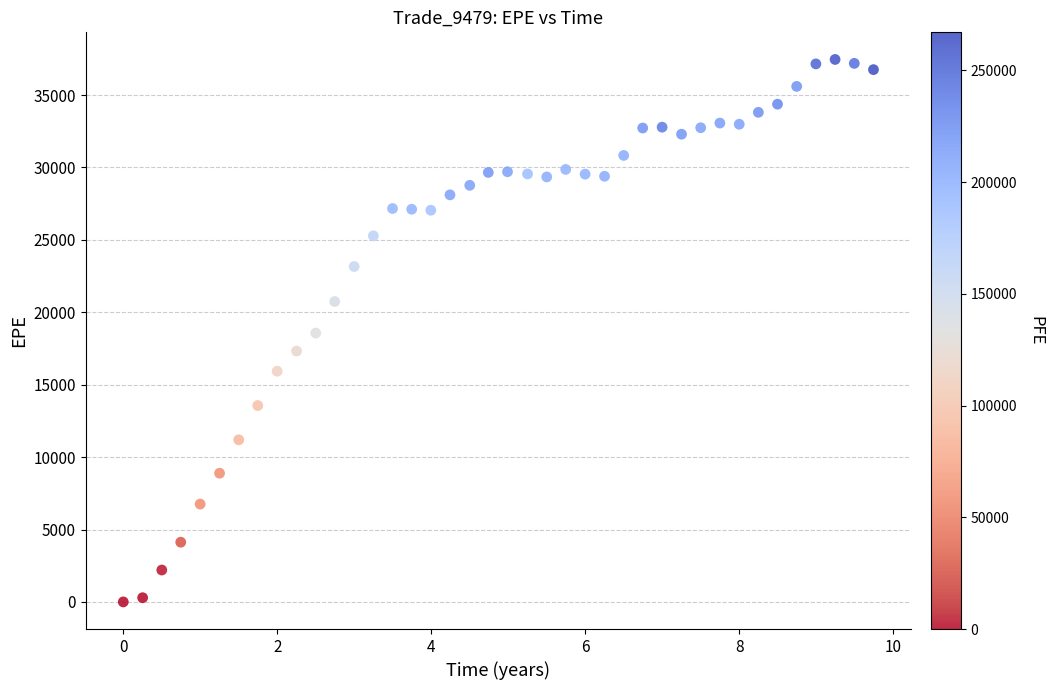

What is the range of Y values (max minus min)?

37457.2